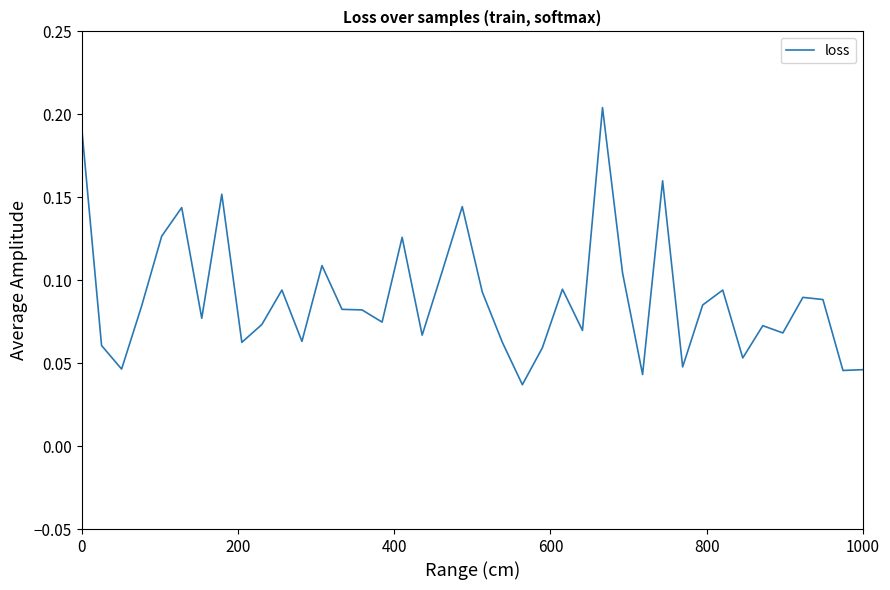

Is this an area chart (filled region under the line)?

No